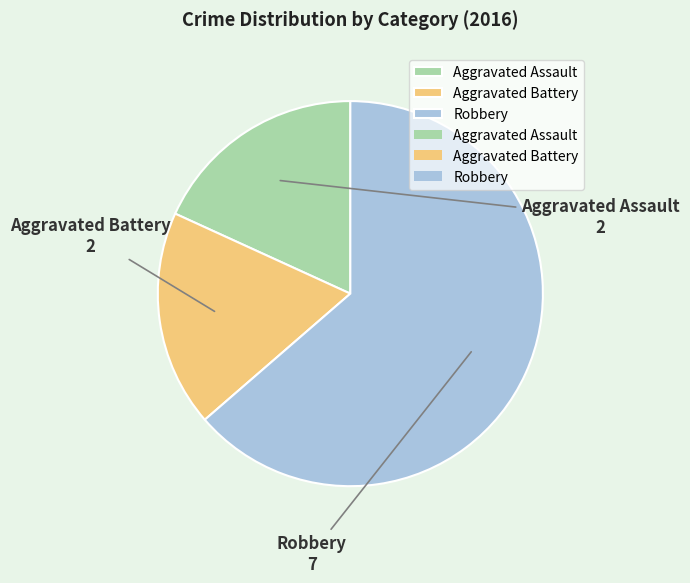

How many slices are in this pie chart?

3